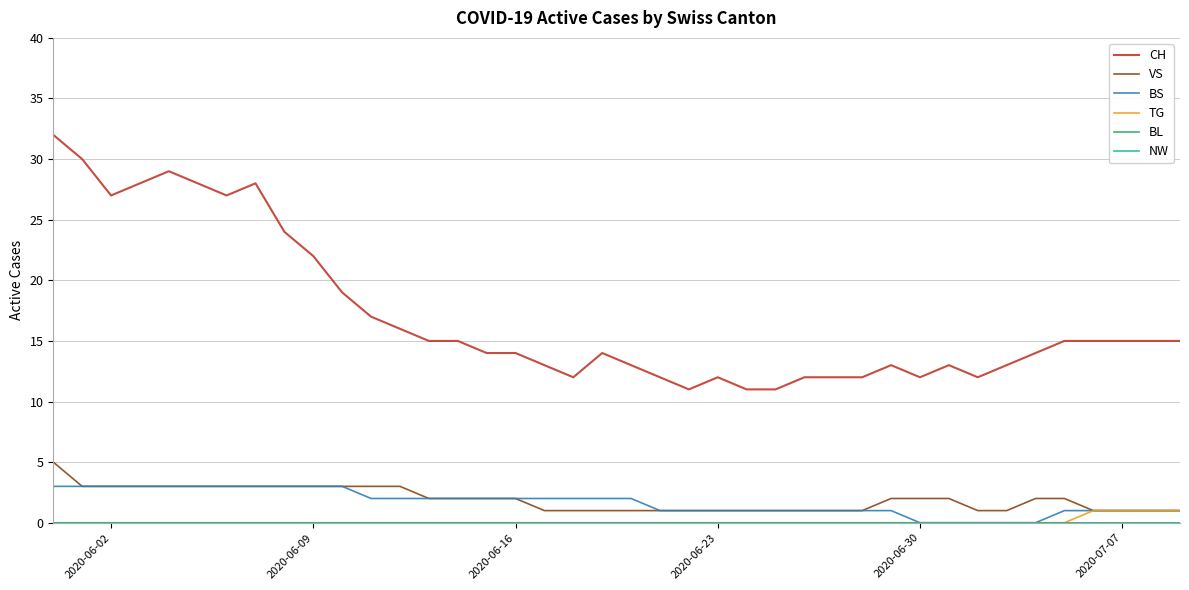

Does the chart display data point markers on the line(s)?

No